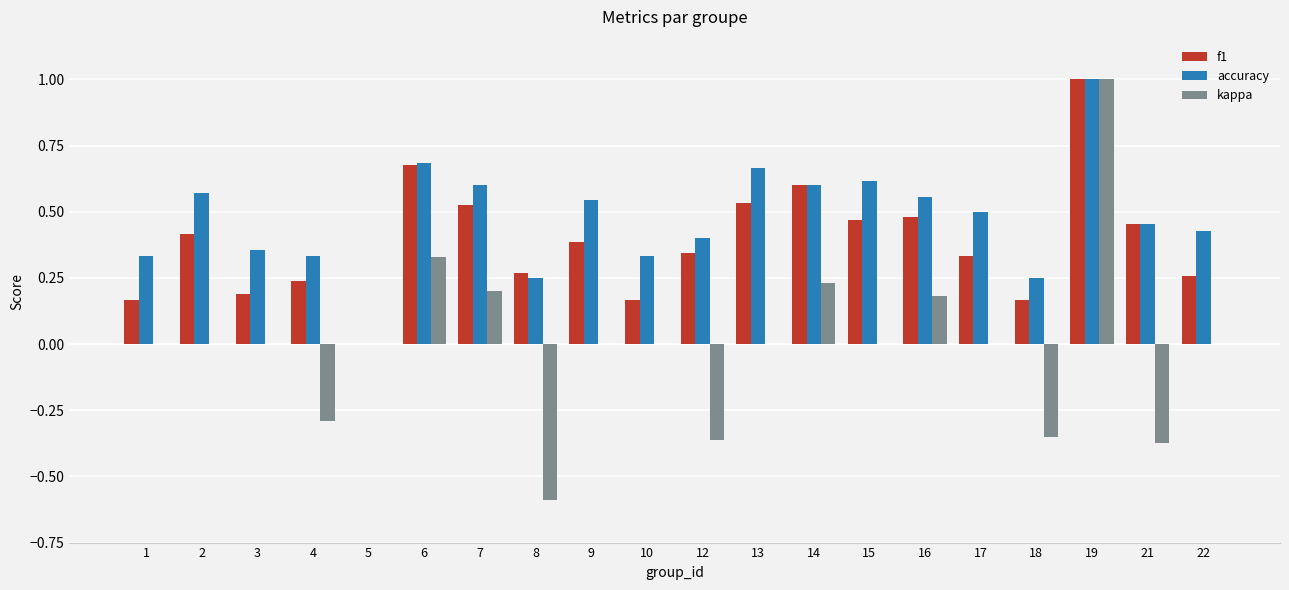

At which category does the chart reach its peak across all series?

19